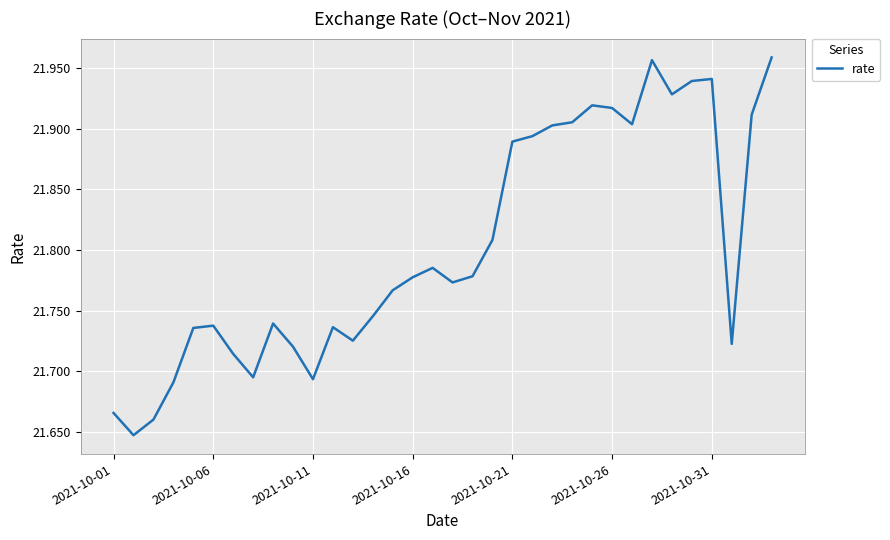

What is the difference between the maximum and minimum values?

0.3